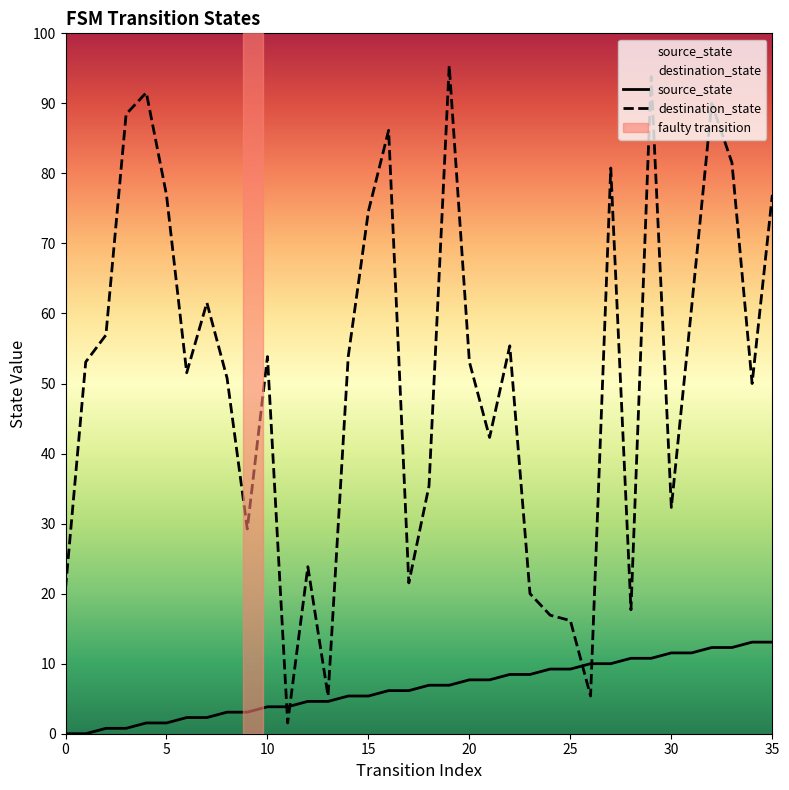

At which category is the sum across all series the highest?

29